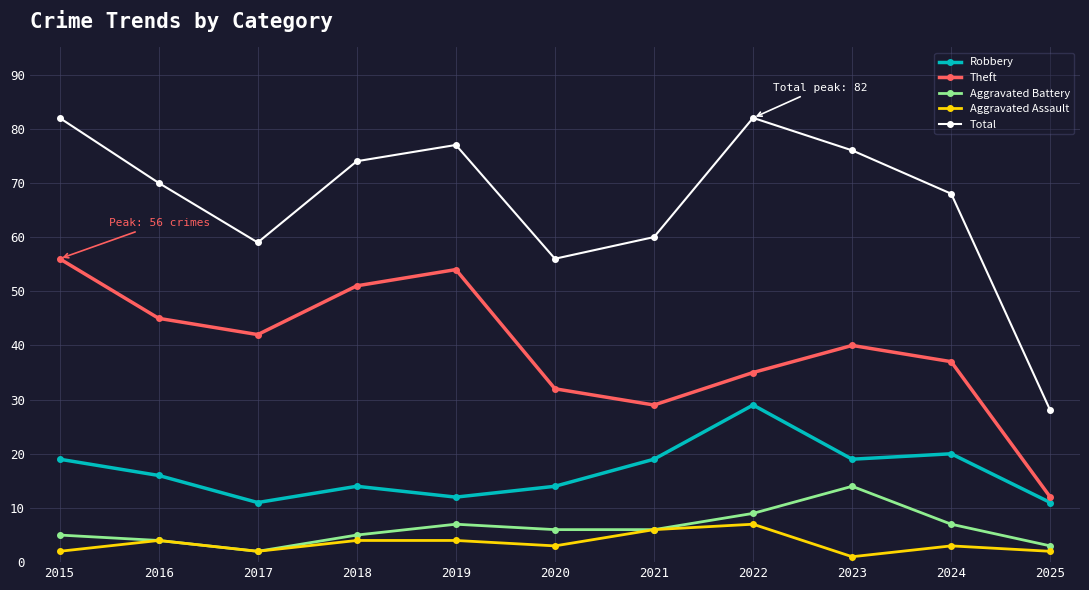

True or false: Robbery and Aggravated Battery cross at least once.

False